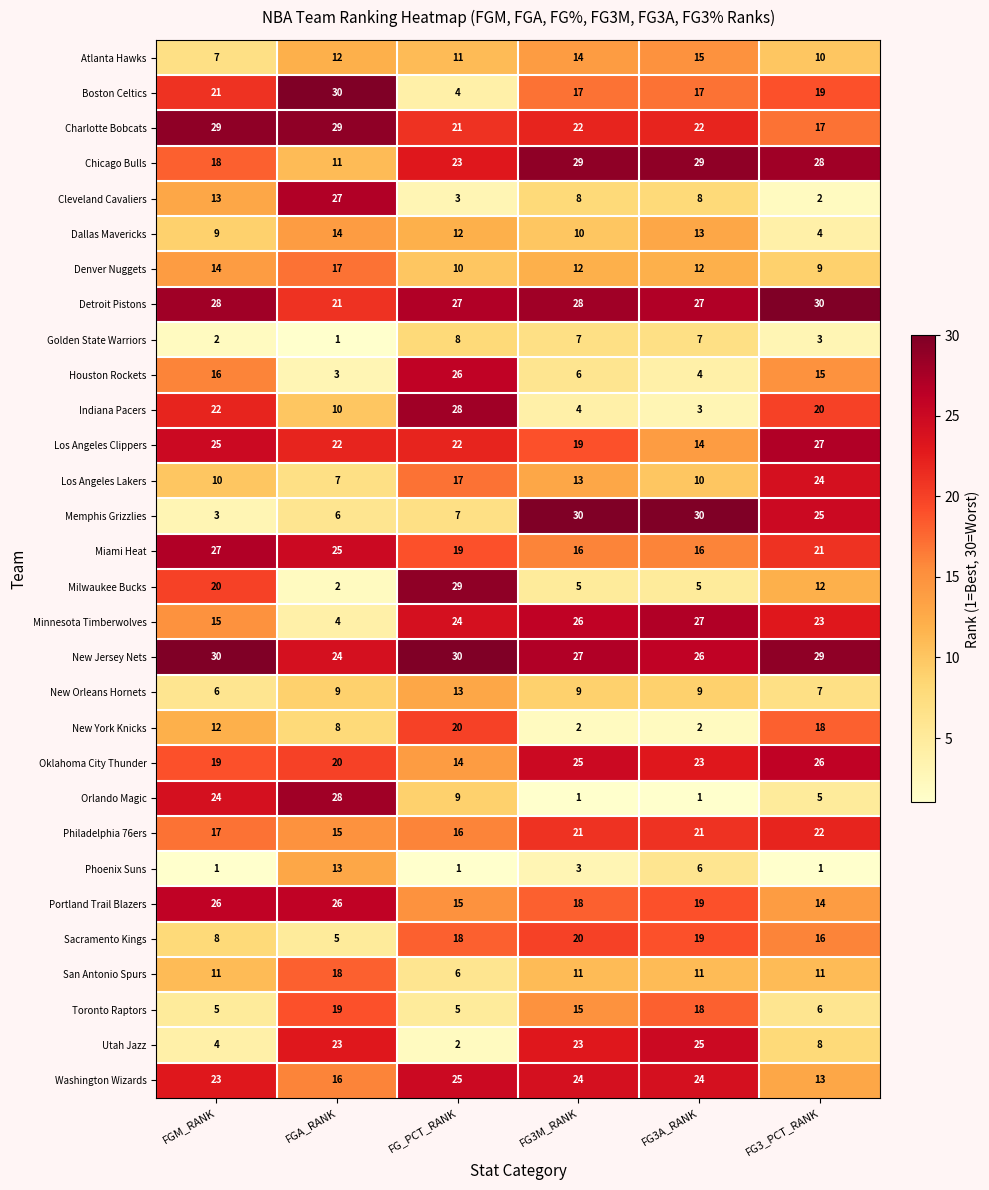

What is the difference between the maximum and second lowest values in the San Antonio Spurs series?

7